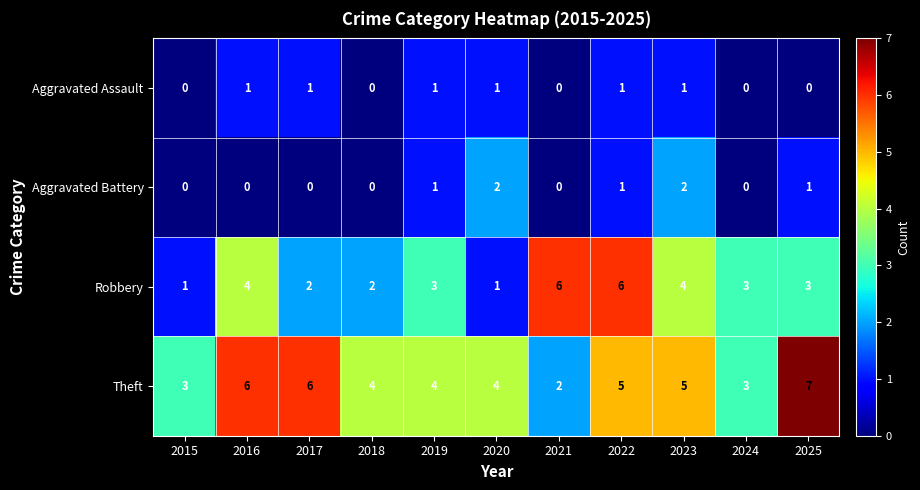

At which category is the sum across all series the highest?

2022